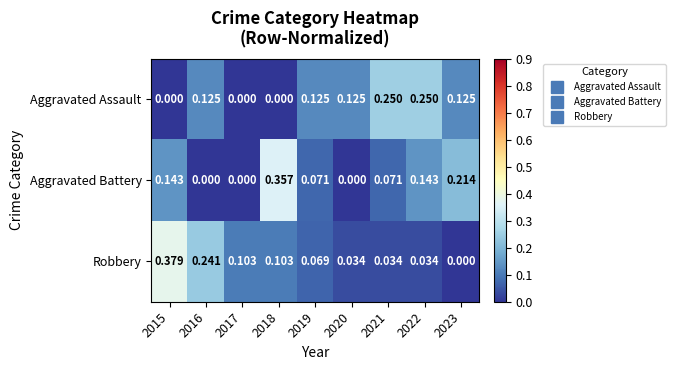

Which series has the largest range (max minus min)?

Robbery